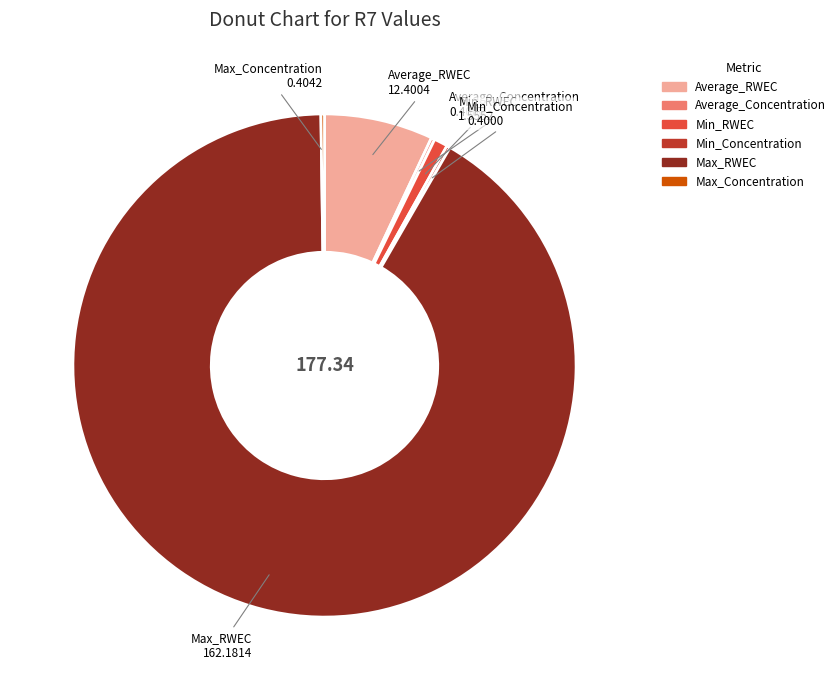

Is there a majority slice in this chart?

Yes